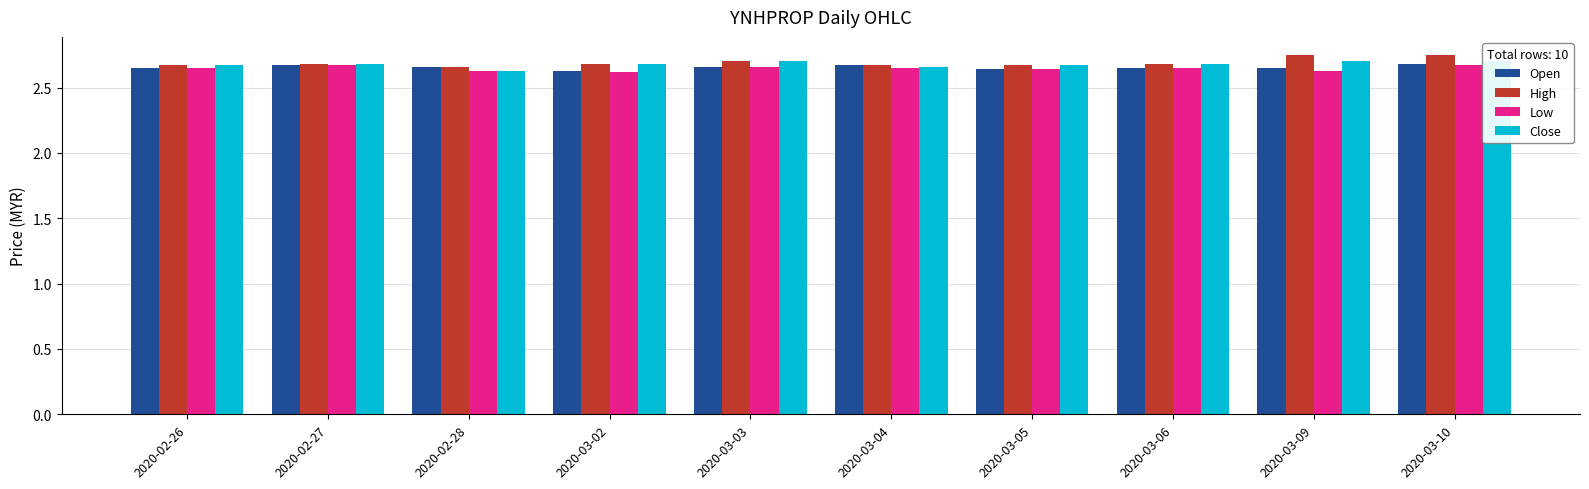

Reading right to left, list all the values displayed in this chart.

Open: 2.7	2.6	2.6	2.6	2.7	2.7	2.6	2.7	2.7	2.6
High: 2.8	2.8	2.7	2.7	2.7	2.7	2.7	2.7	2.7	2.7
Low: 2.7	2.6	2.6	2.6	2.6	2.7	2.6	2.6	2.7	2.6
Close: 2.7	2.7	2.7	2.7	2.7	2.7	2.7	2.6	2.7	2.7